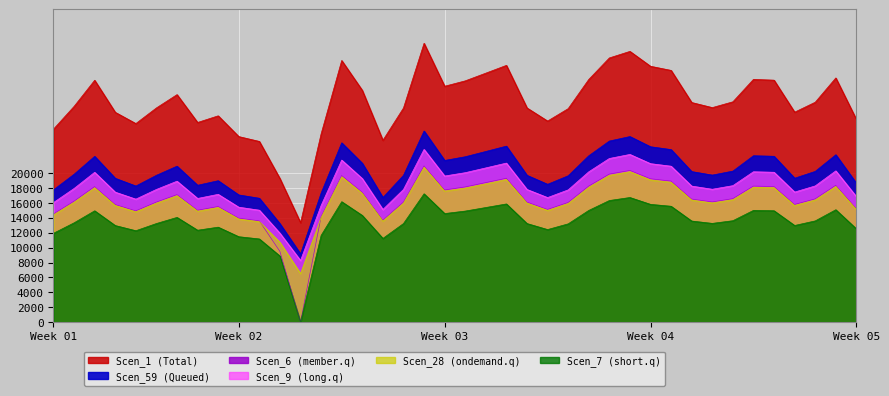

Is it true that Scen_1 equals 5029.0 at 34?

False